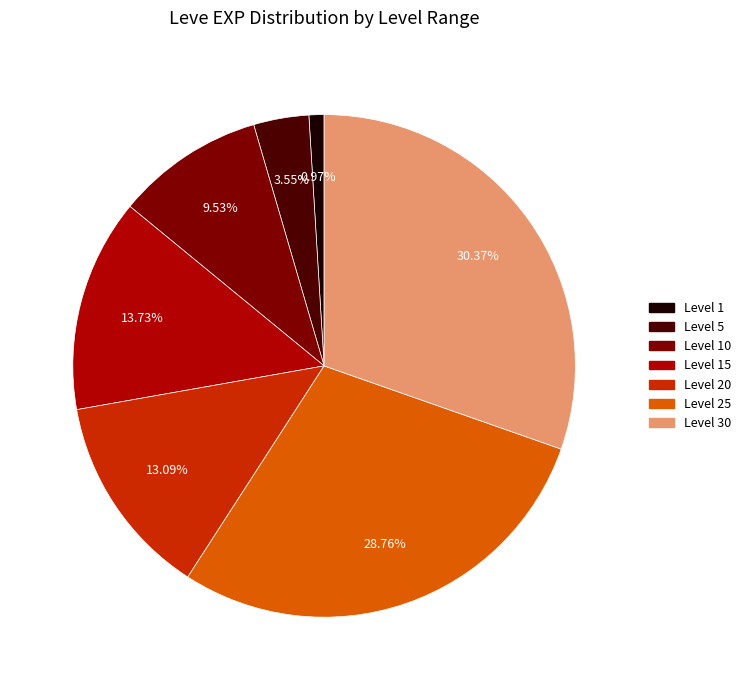

Is there any slice that represents more than half of the pie?

No